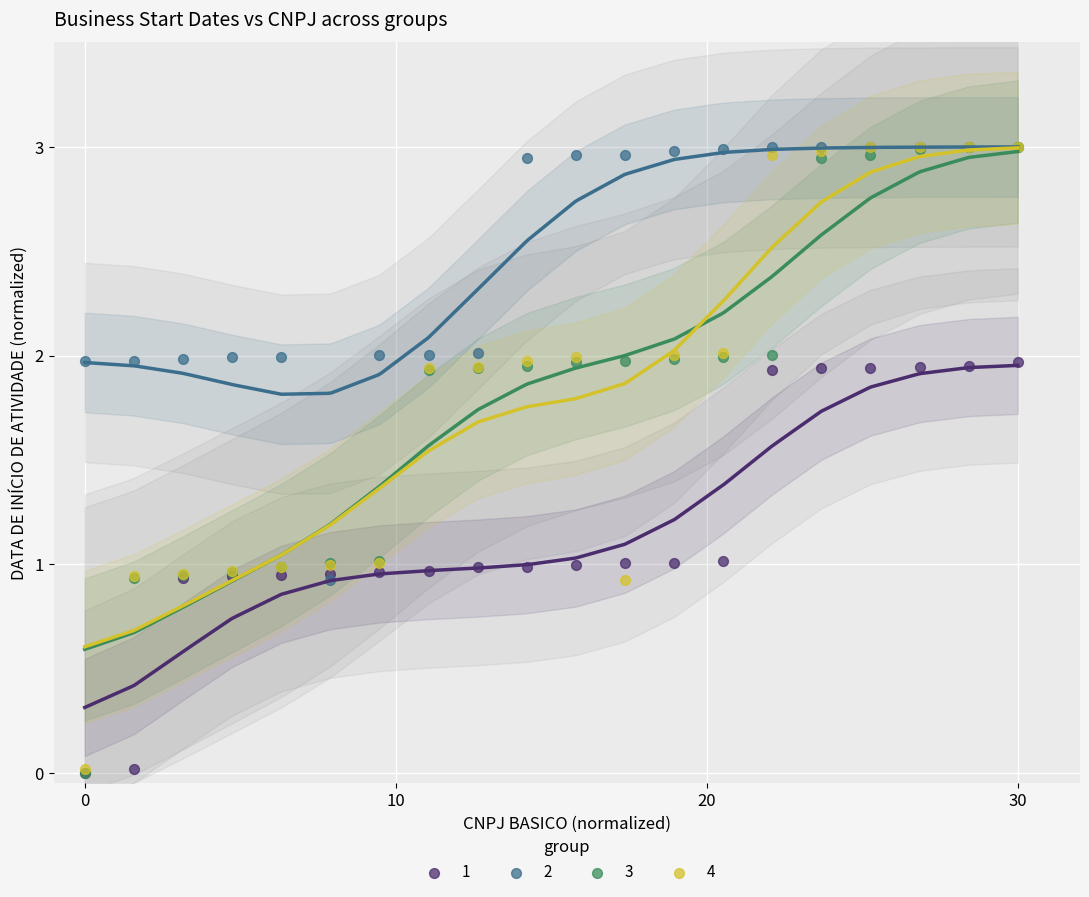

What are all the series names shown in the legend?

1, 2, 3, 4